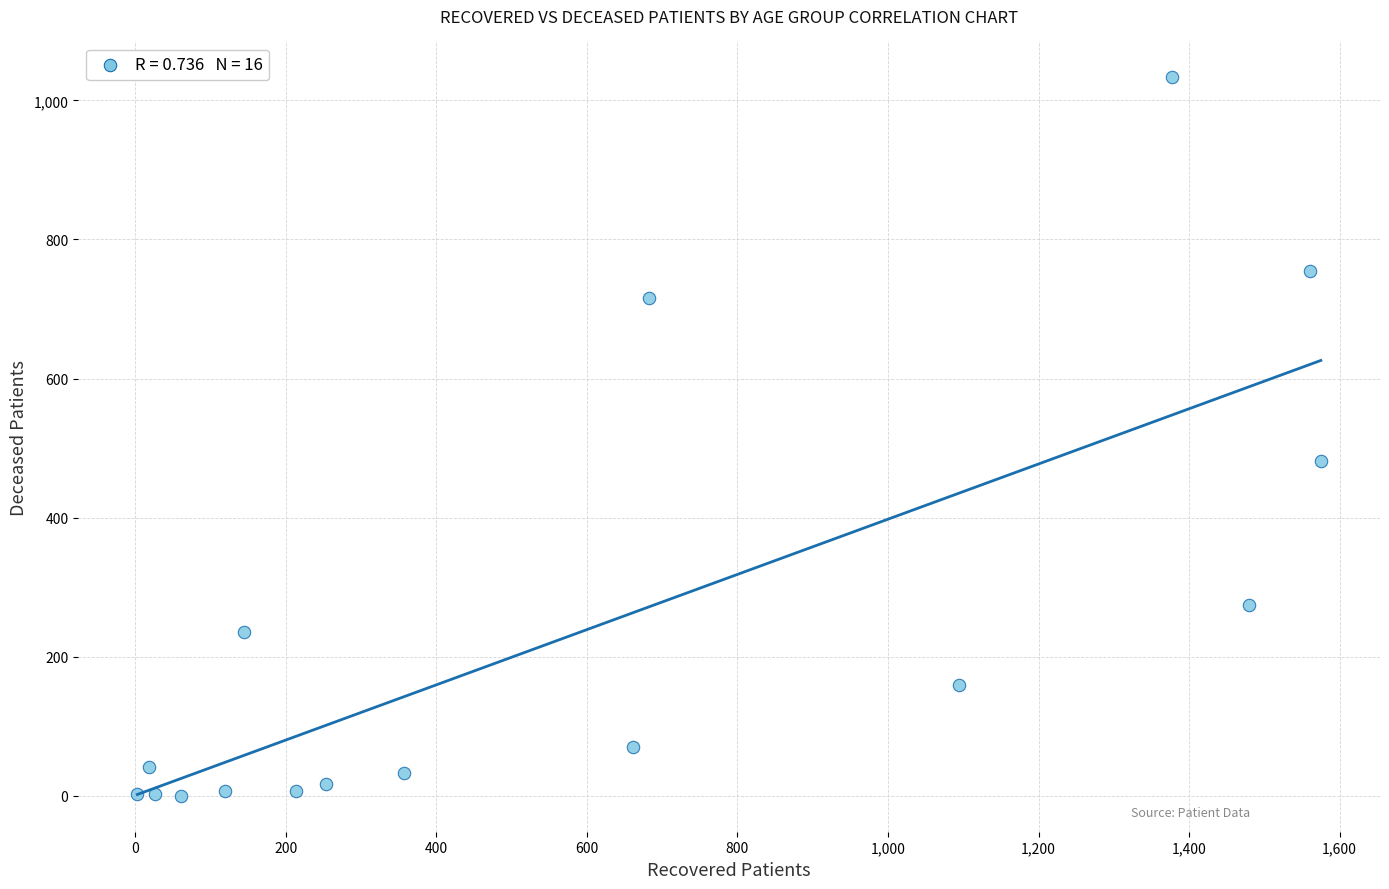

What is the range of Y values (max minus min)?

1033